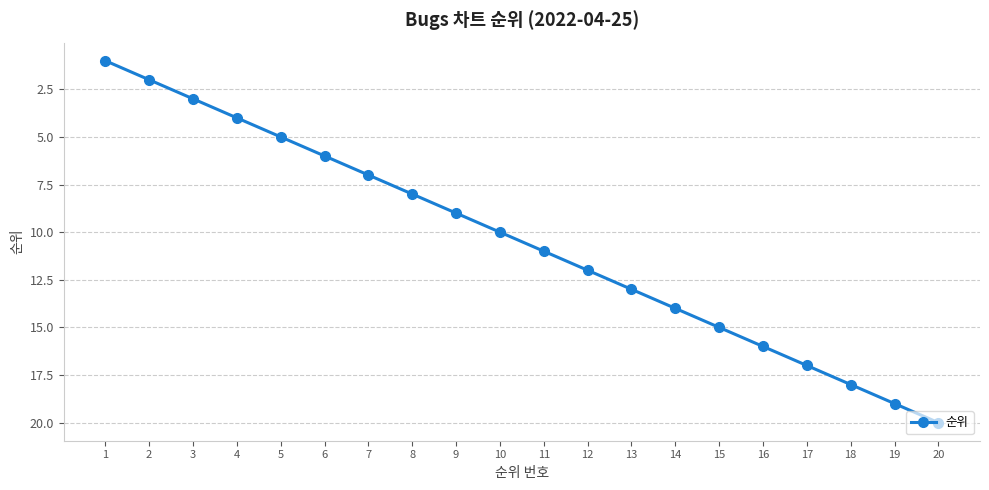

How many lines are shown in the chart?

1